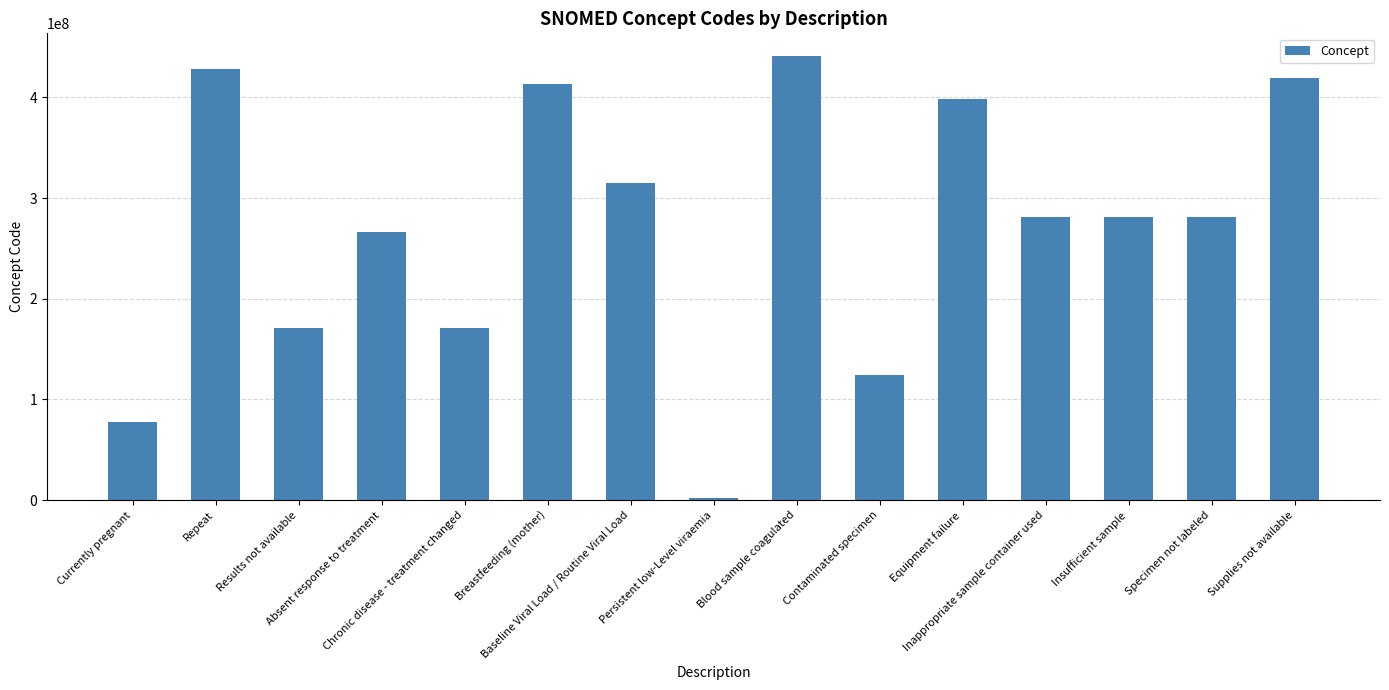

What is the sum of all values?

4071858088